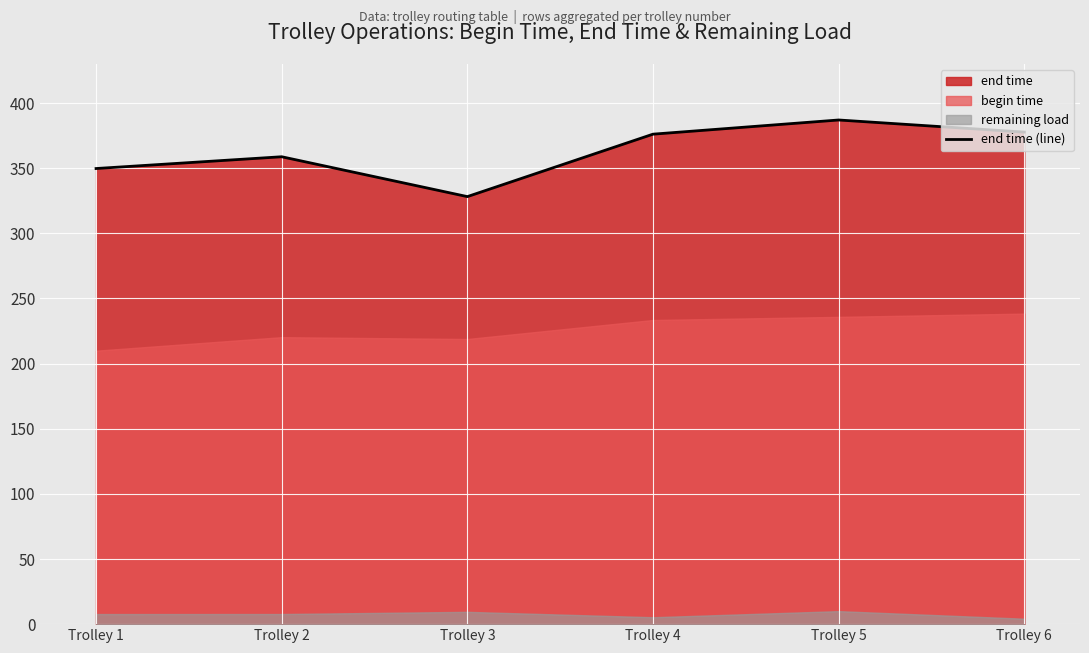

What is the average value?

362.9